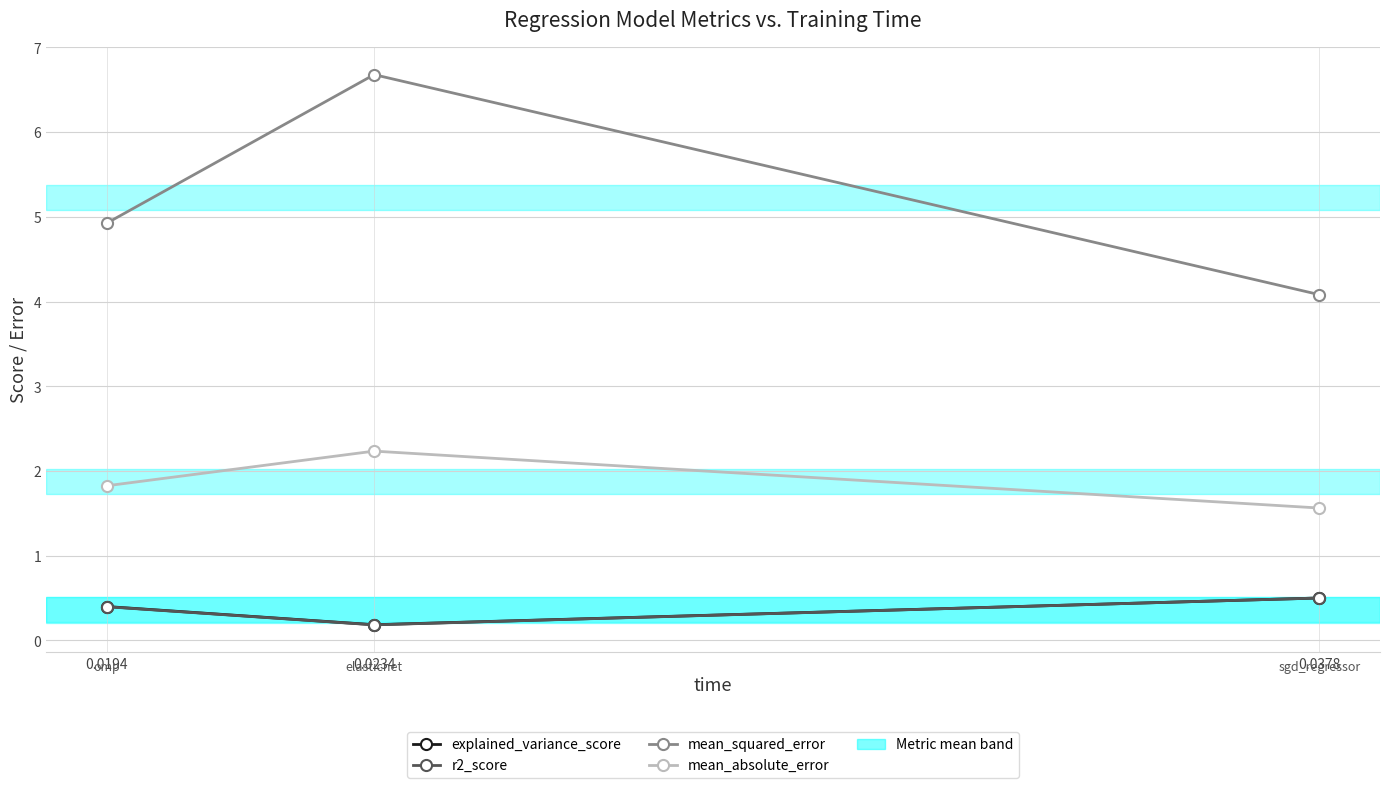

True or false: mean_absolute_error has a value of 0.6 at 0.0378.

False